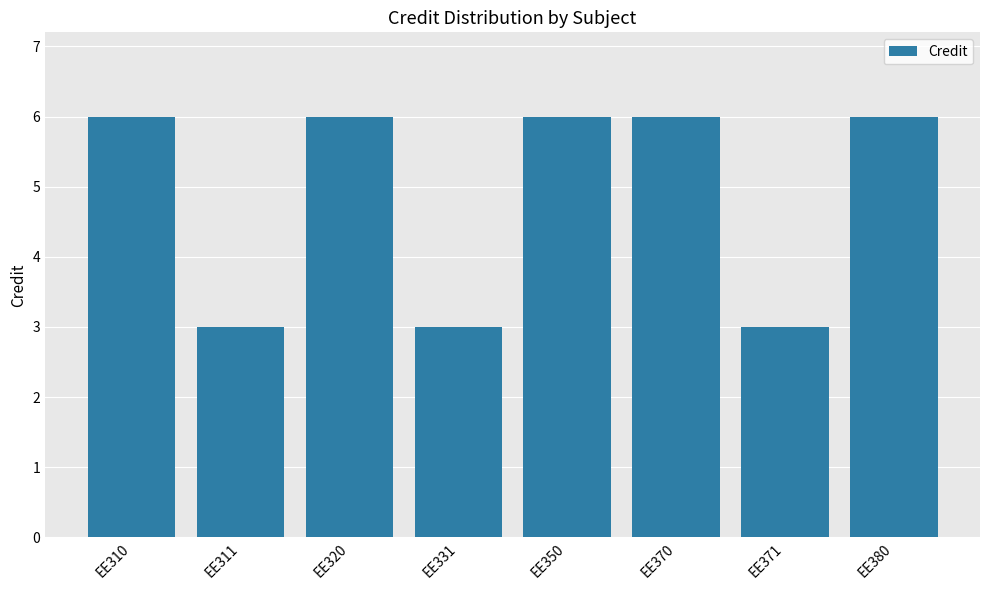

What is the minimum value shown in the chart?

3